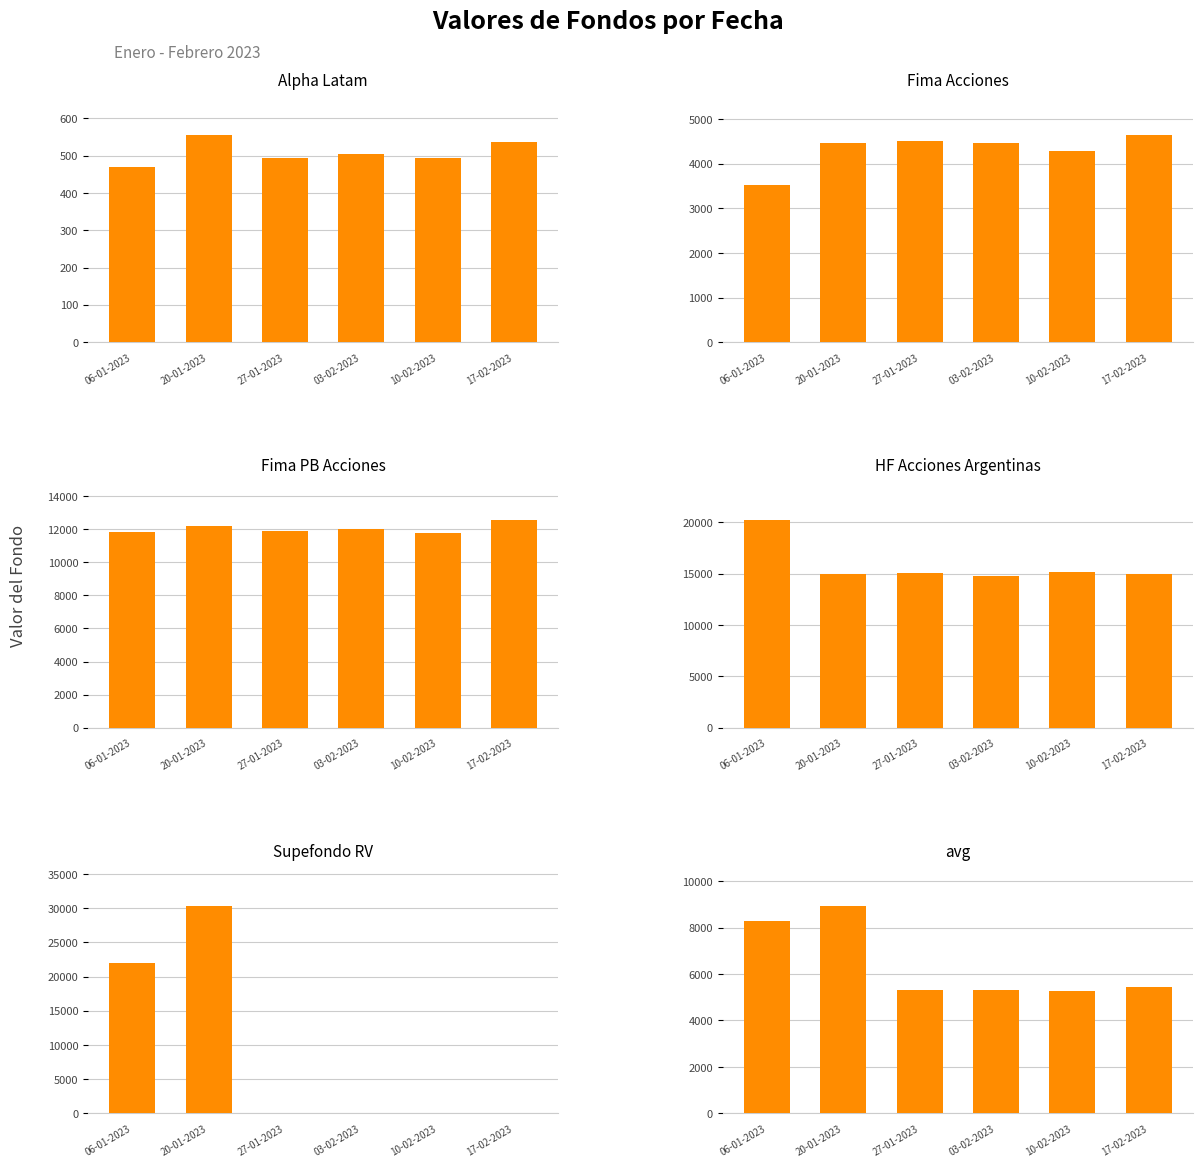

What is the sum of the Fima Acciones values at 03-02-2023 and 27-01-2023?

8982.9